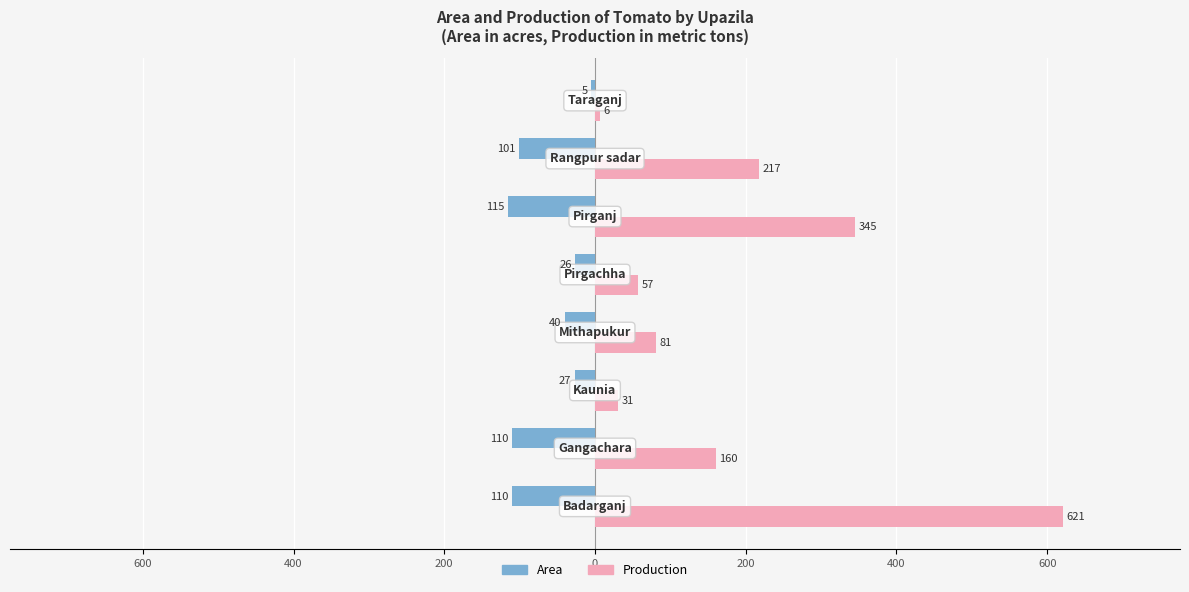

What are all the series names shown in the legend?

Area, Production